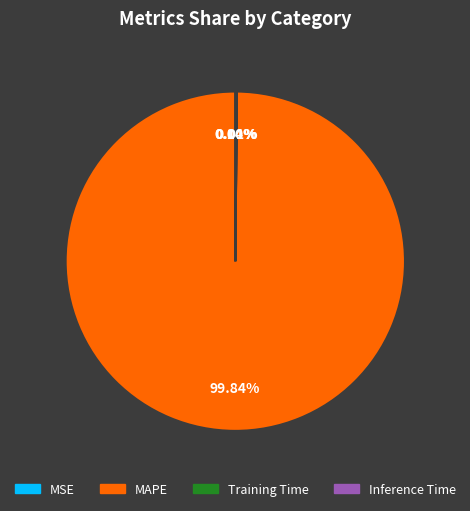

Which category has the biggest portion of the pie?

MAPE